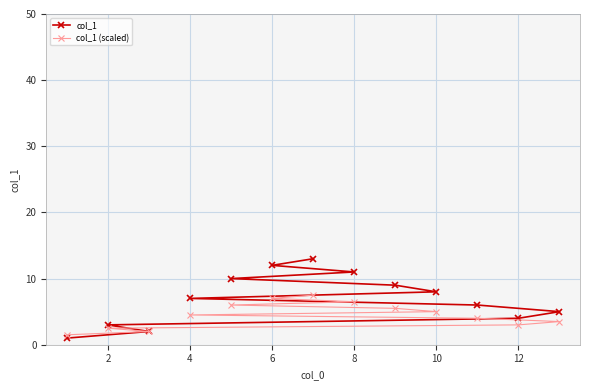

What is the difference between the maximum and second lowest values in the col_1 (scaled) series?

5.5